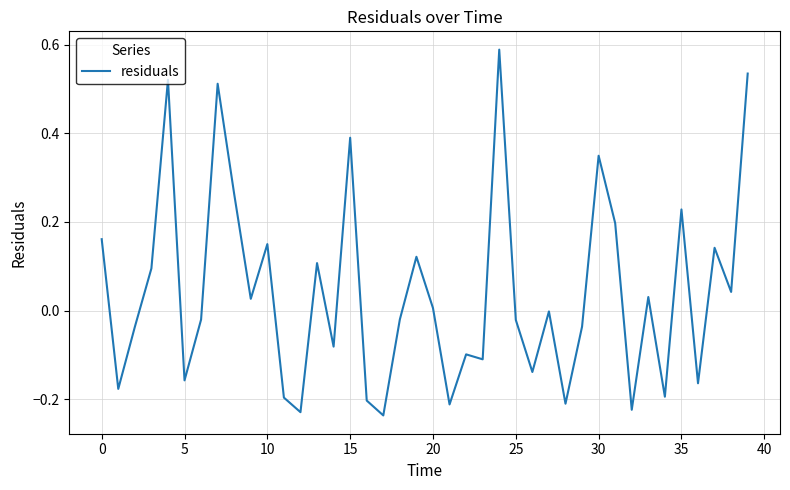

Count the number of data series in this chart.

1